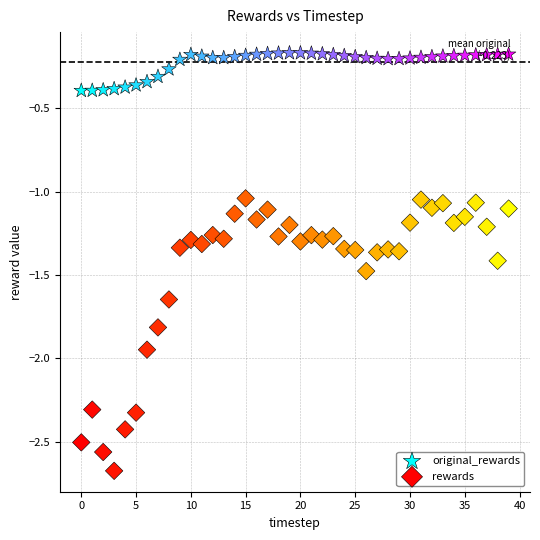

What are all the series names shown in the legend?

original_rewards, rewards